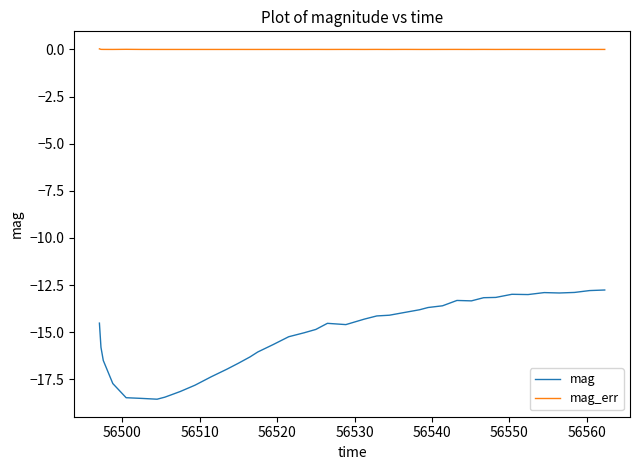

True or false: mag and mag_err intersect in this chart.

False